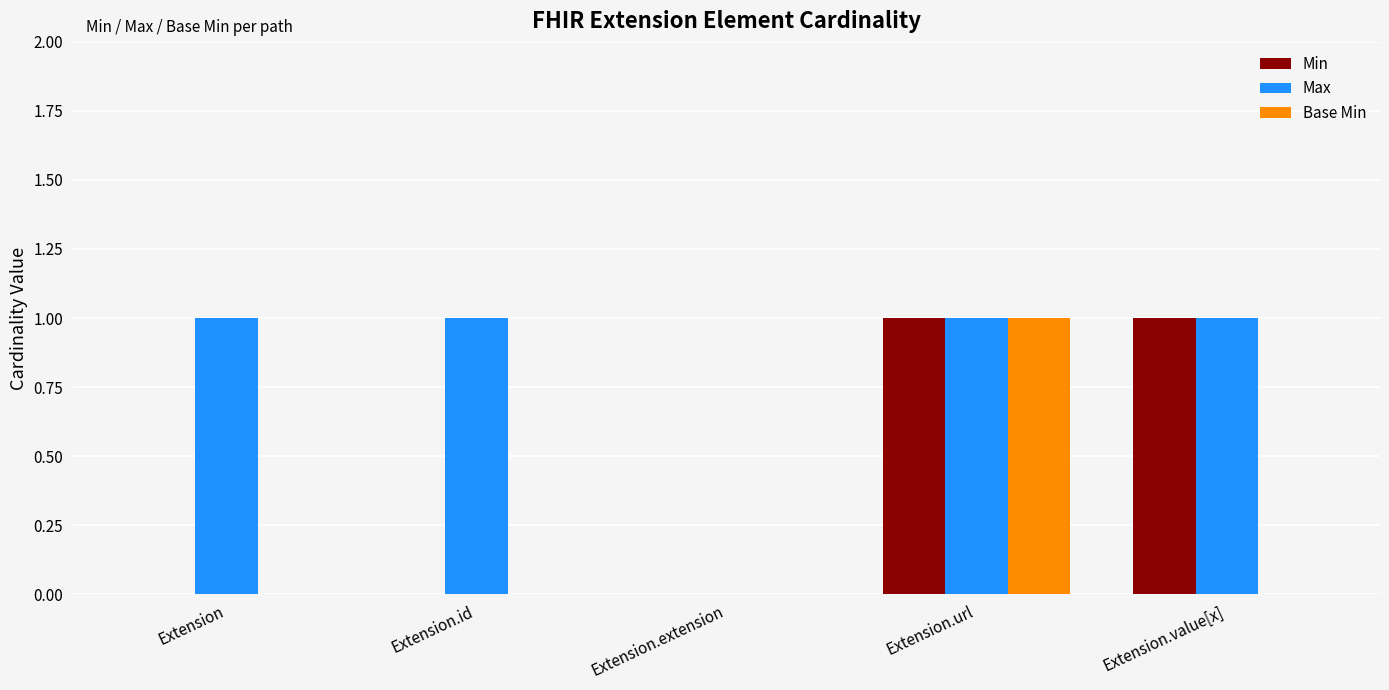

At which category is the sum across all series the highest?

Extension.url